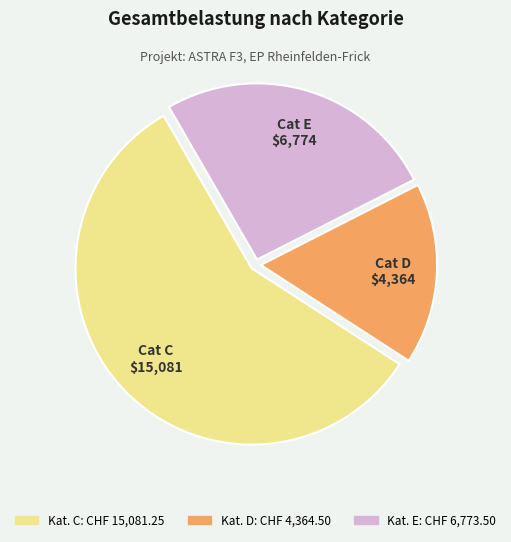

Is there any slice that represents more than half of the pie?

Yes